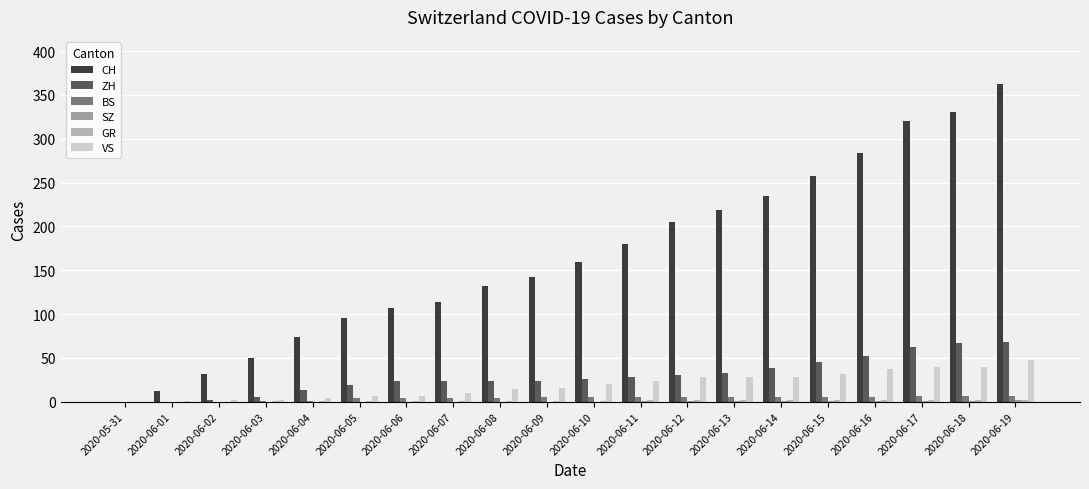

What is the maximum value for BS?

7